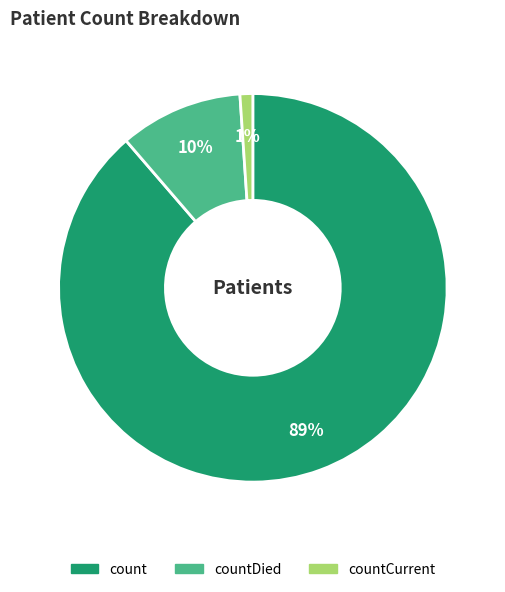

Is count the majority of the pie?

Yes